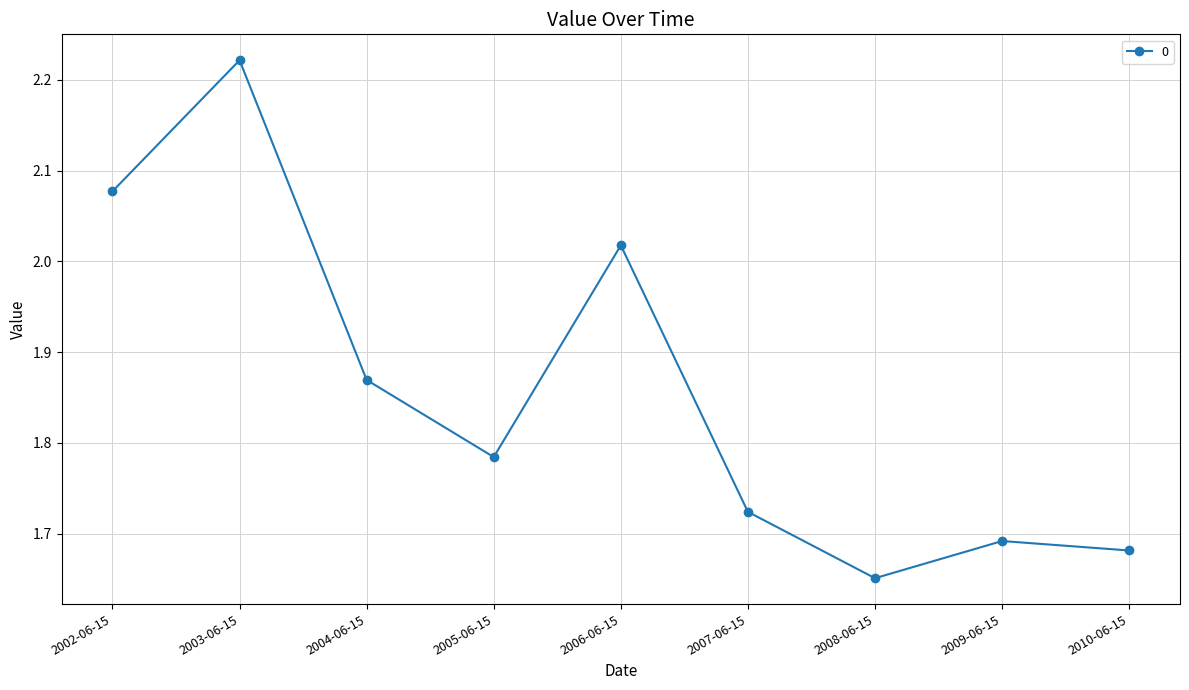

At which category does the chart reach its peak across all series?

2003-06-15